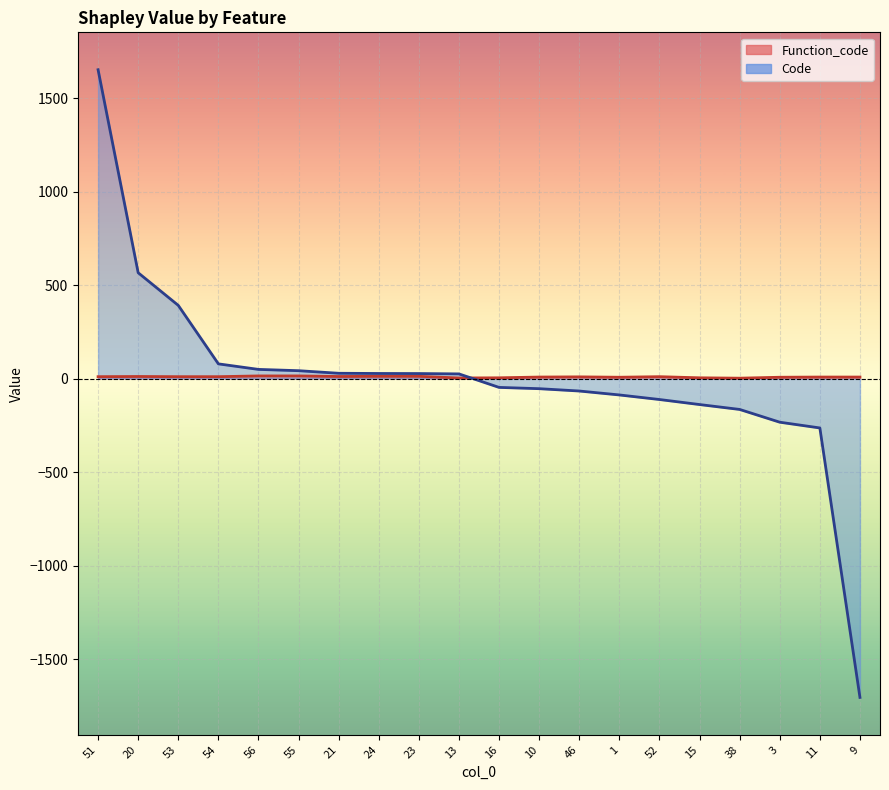

Is the value of Code at 1 greater than the value of Function_code at 3?

No